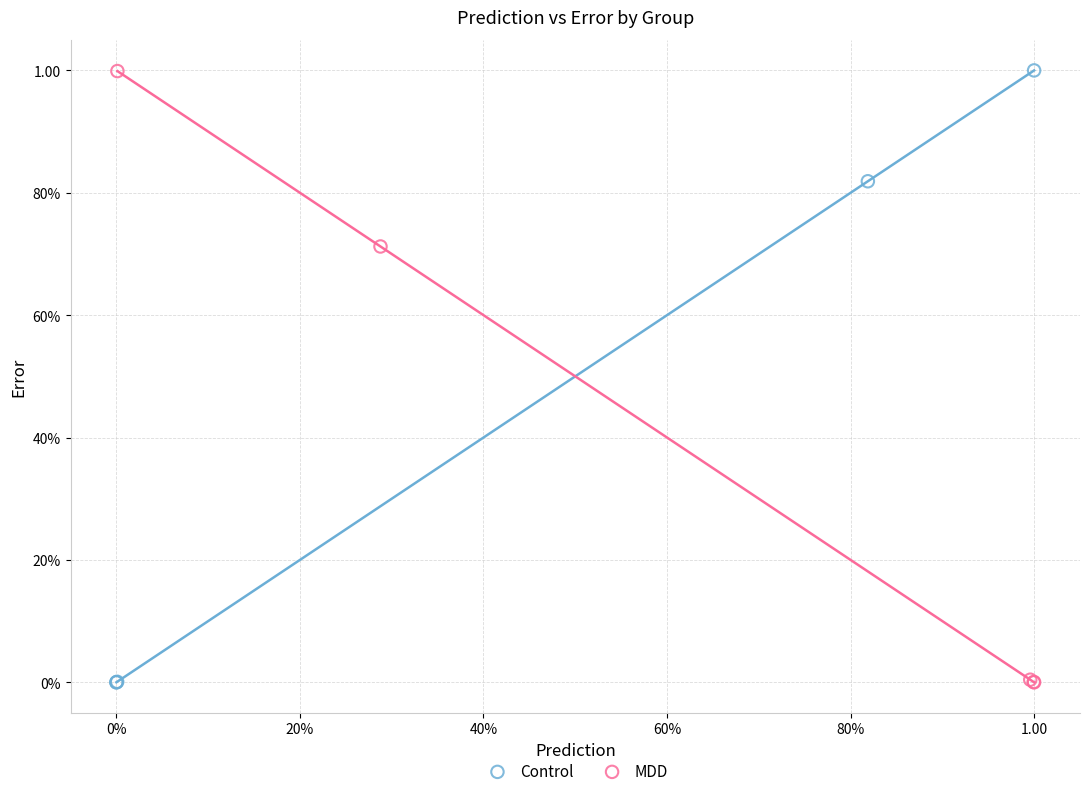

What are all the series names shown in the legend?

Control, MDD